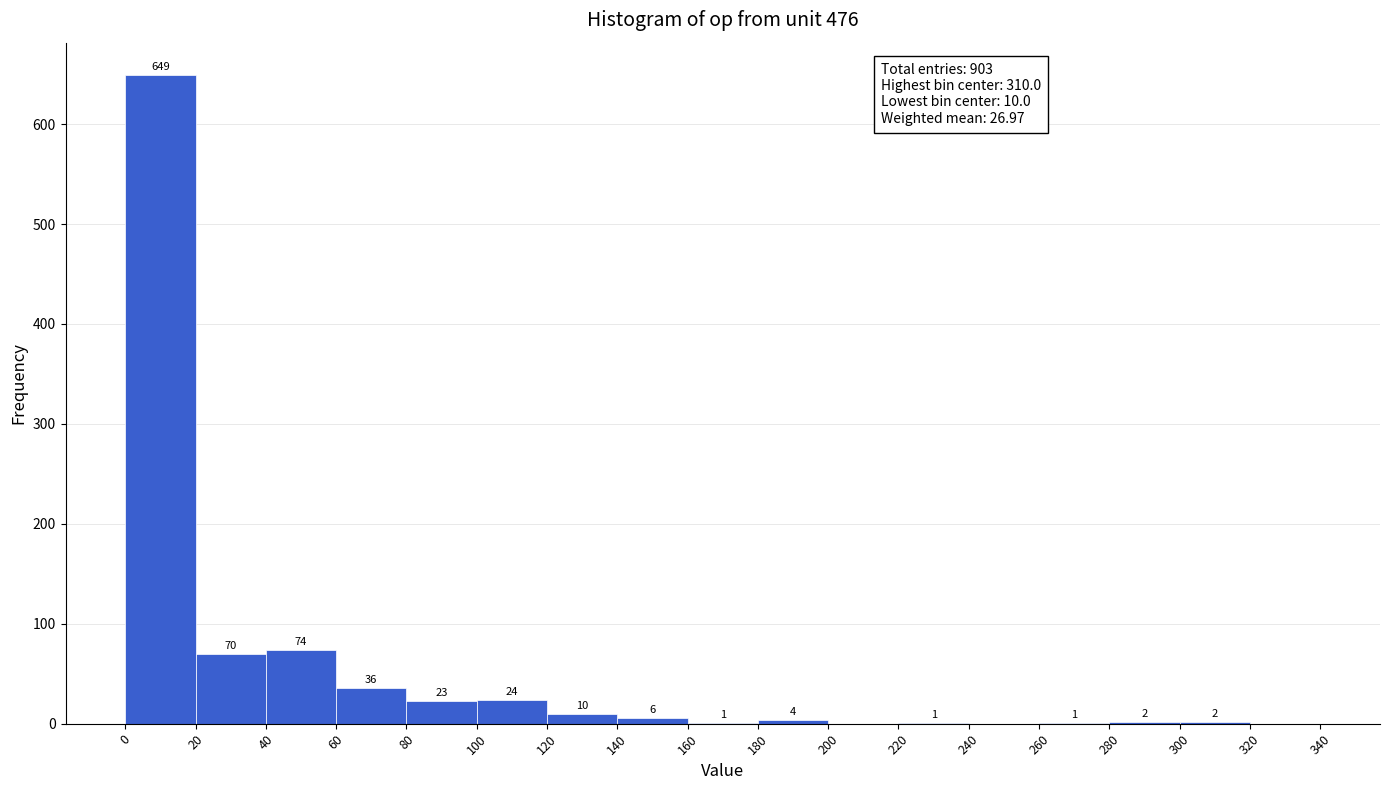

Which range on the x-axis has the tallest bar?

0 to 20